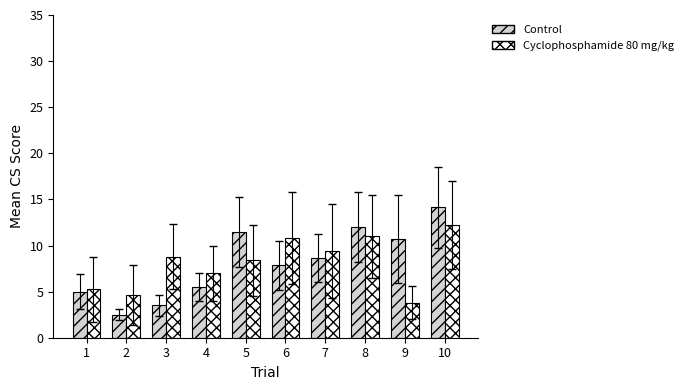

The Cyclophosphamide 80 mg/kg series shows 3.1 at 1. True or false?

False